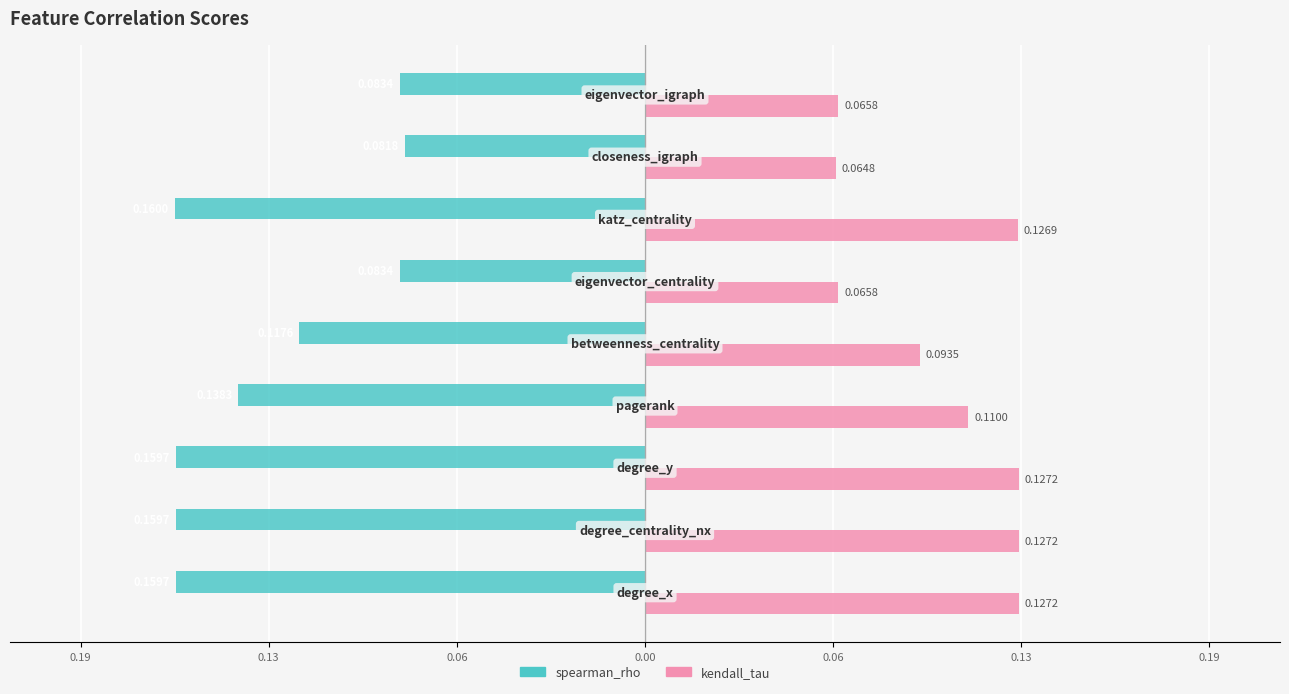

What are all the series names shown in the legend?

spearman_rho, kendall_tau